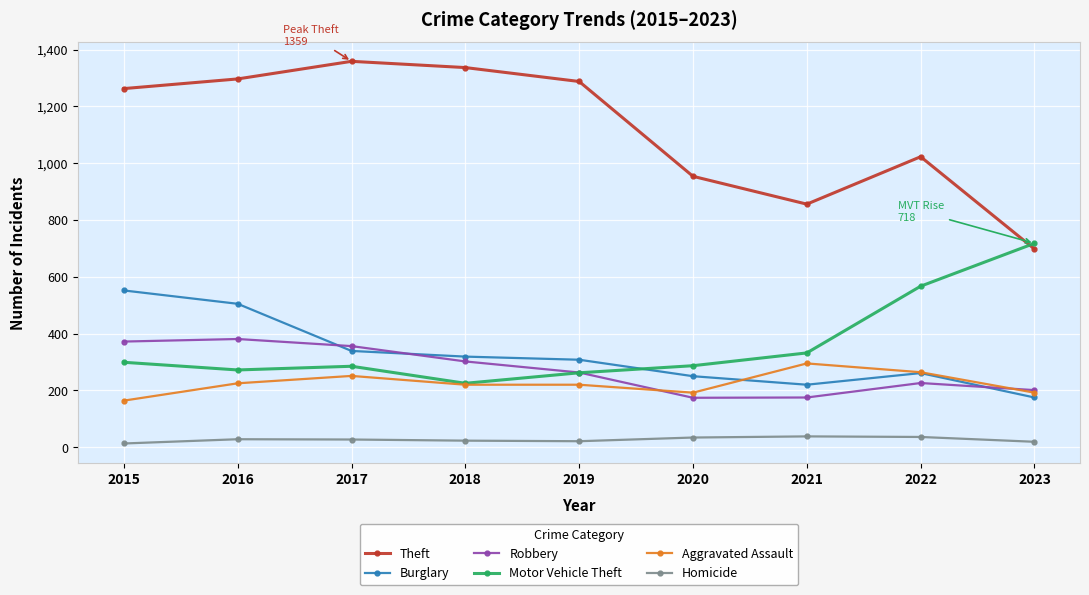

Which series has the widest spread of values?

Theft